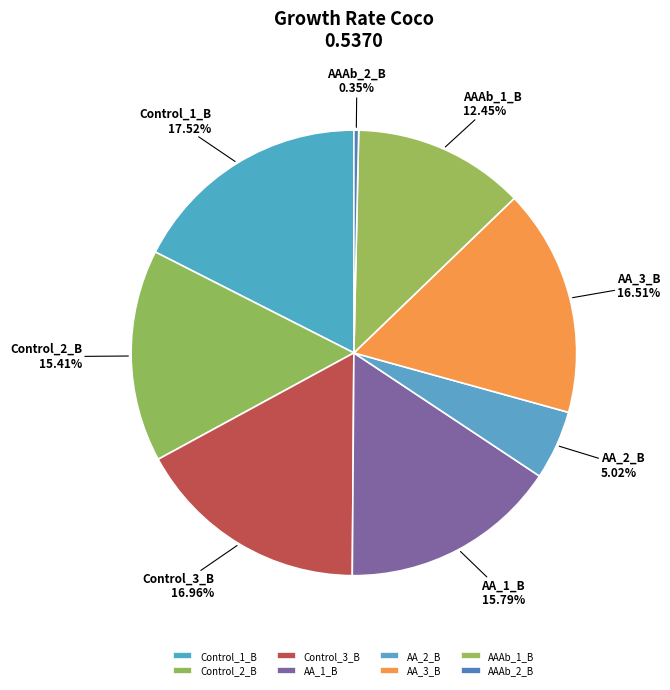

What percentage is the AA_2_B slice, to the nearest percent?

5%